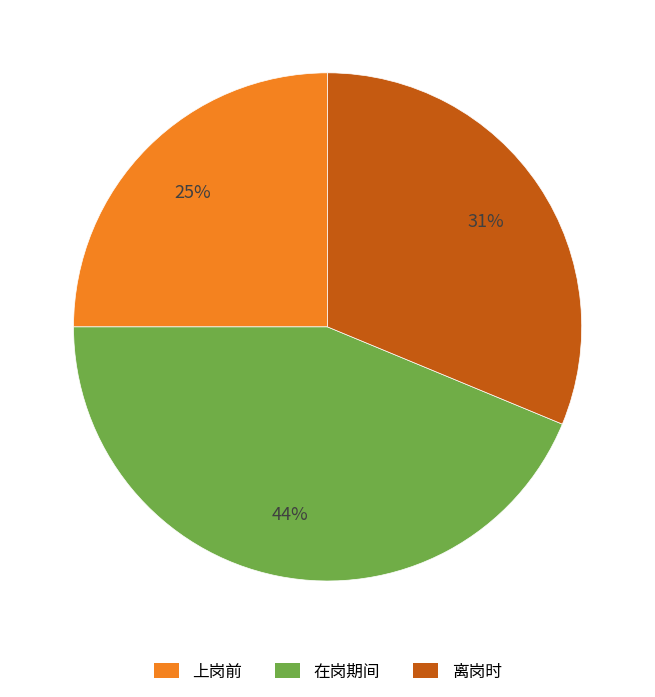

How many slices are in this pie chart?

3